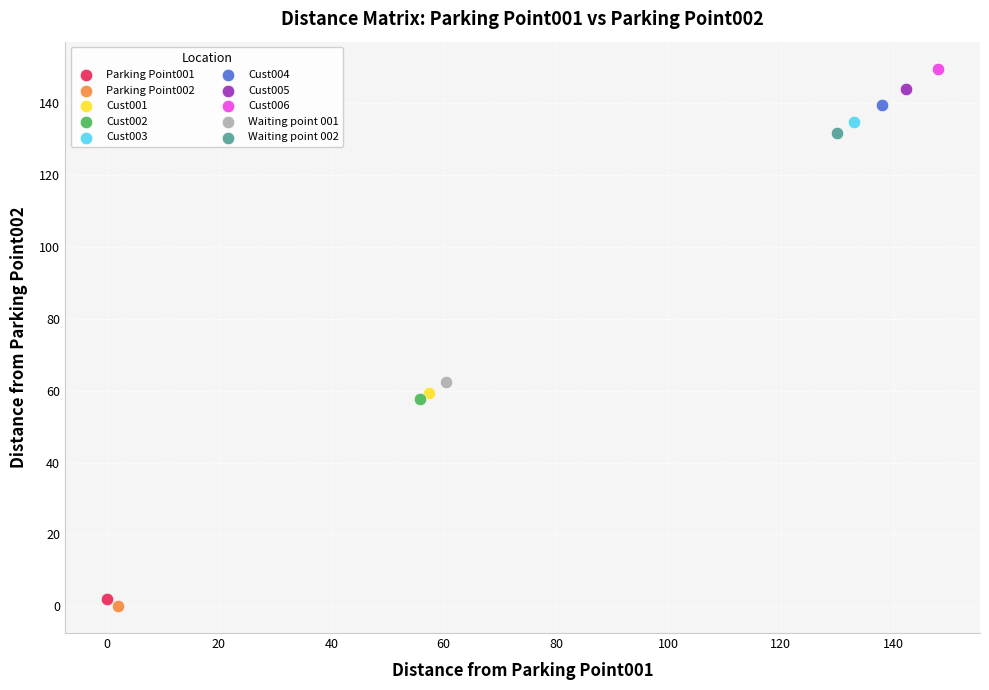

What are all the series names shown in the legend?

Parking Point001, Parking Point002, Cust001, Cust002, Cust003, Cust004, Cust005, Cust006, Waiting point 001, Waiting point 002